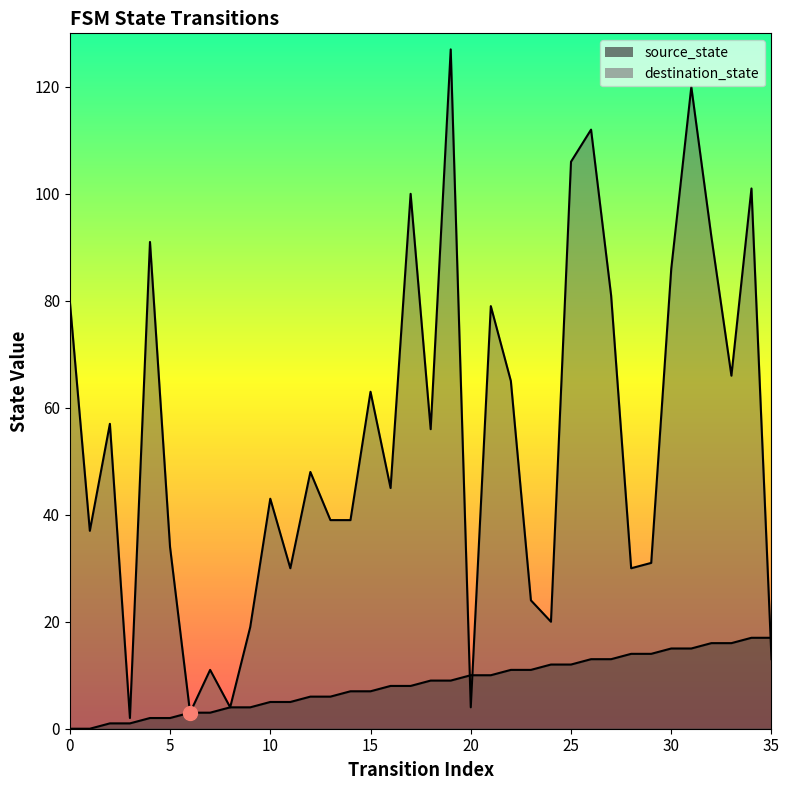

What is the value of the source_state point at the 13th from the left?

6